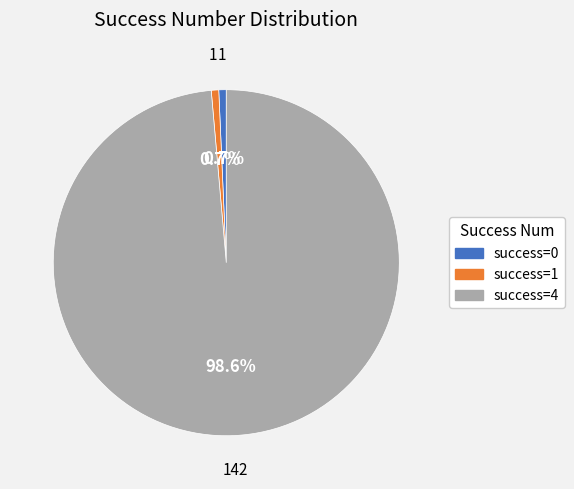

Is there any slice that represents more than half of the pie?

Yes